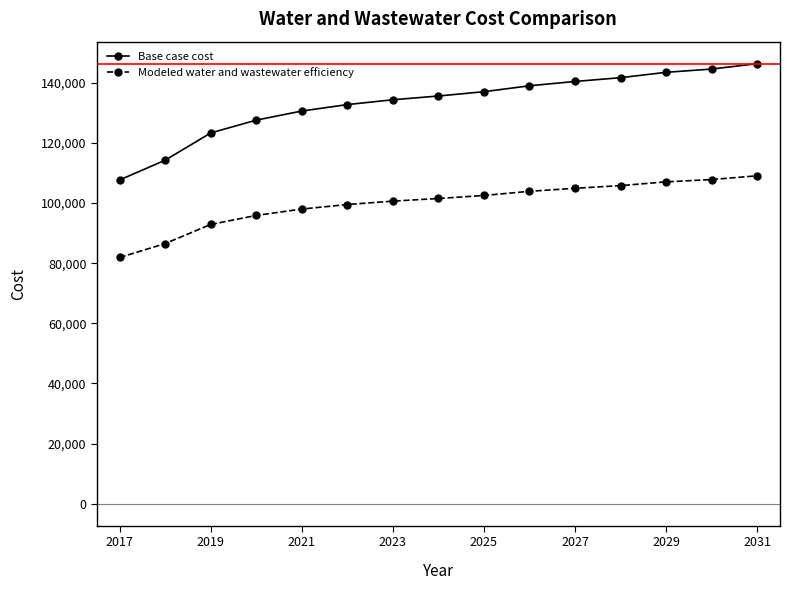

Reading left to right, what are all the values shown in this chart?

Base case cost: 107707.5	114283.6	123344.5	127616.8	130647.2	132788.7	134396.1	135648.6	137080.2	139046.6	140483.9	141742.2	143532.3	144612.6	146405.1
Modeled water and wastewater efficiency: 81919.8	86539.3	92904.0	95905.2	98034.2	99538.6	100668.0	101548.0	102553.8	103935.3	104945.3	105829.5	107087.2	107846.3	109105.8